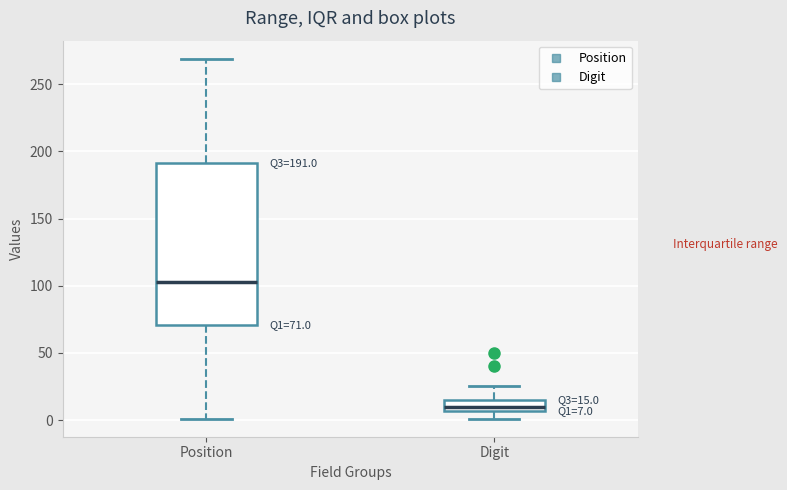

Which box has the lowest median line?

Digit